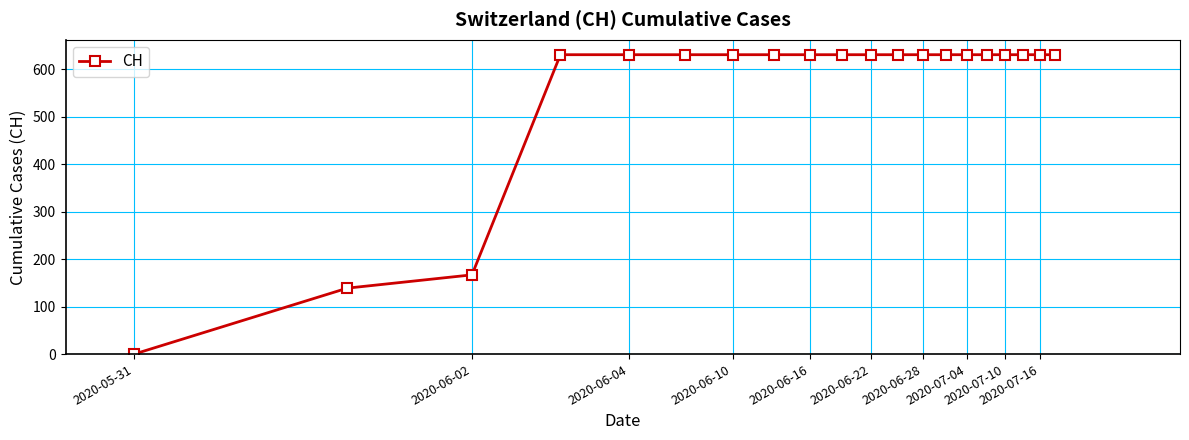

What is the difference between the maximum and minimum values?

631